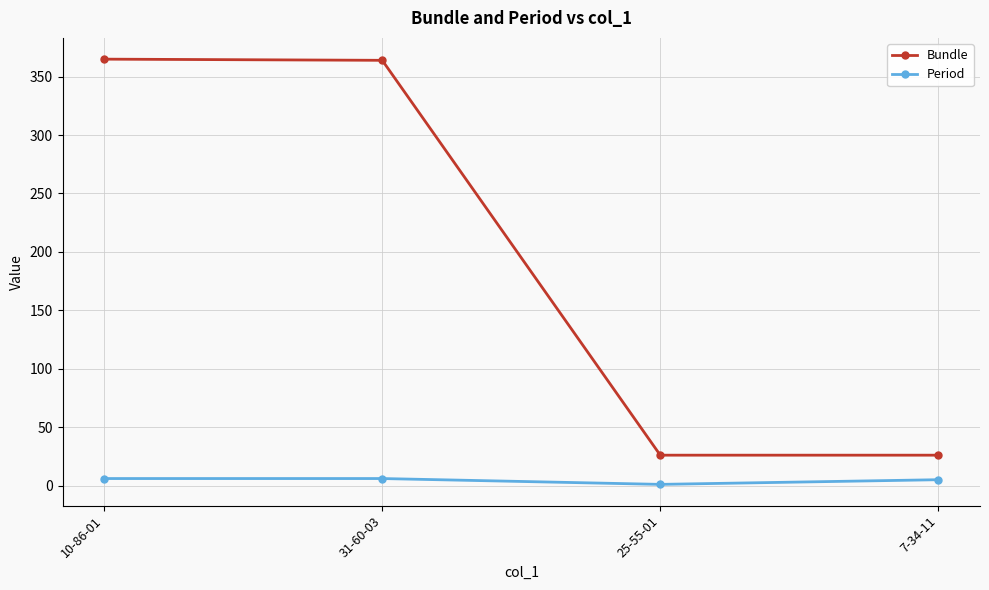

True or false: Bundle has more than 1 points higher than both neighbors.

False